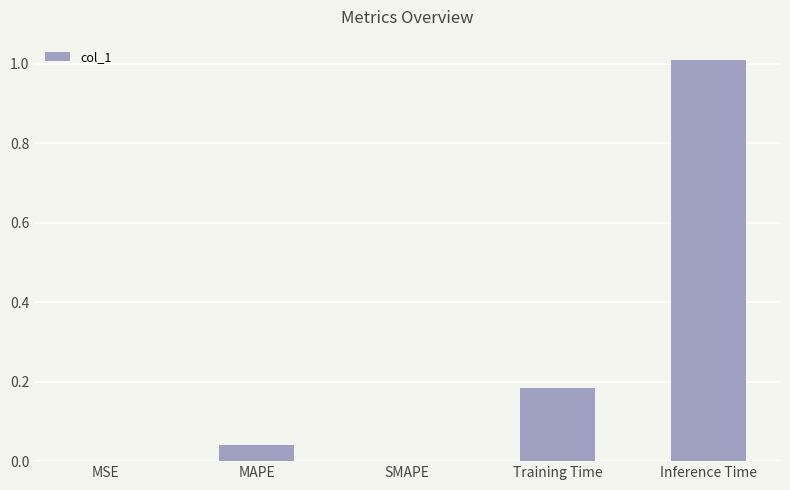

True or false: the data shows 0.1 at MAPE.

False